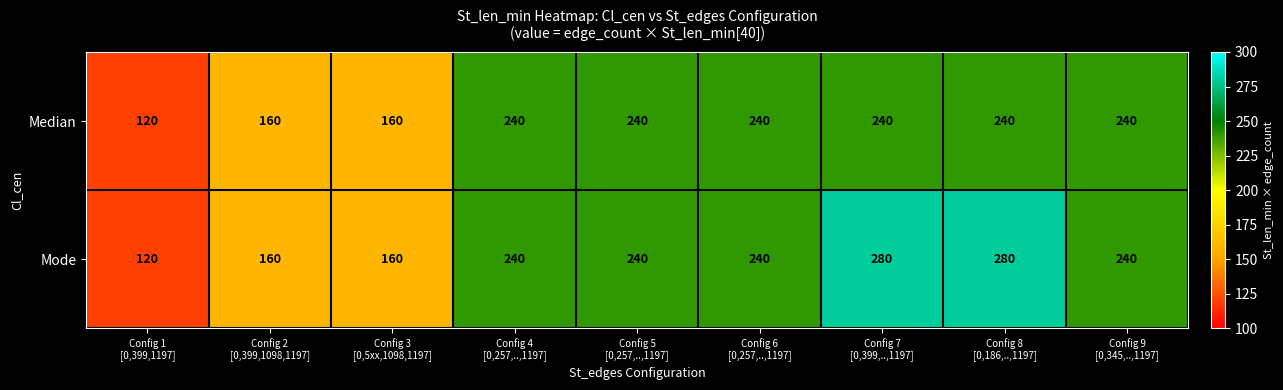

How many Median values are between 160 and 240?

8